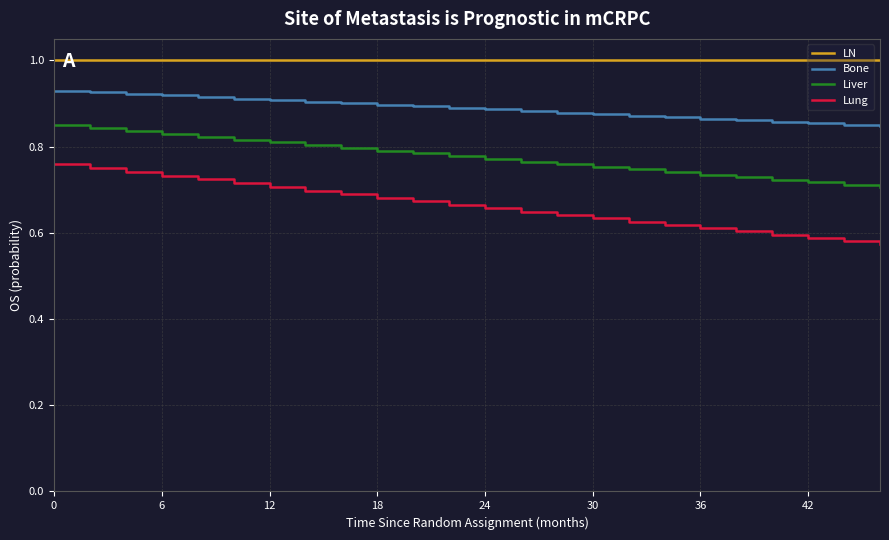

Rank the series by their average value, from highest to lowest.

LN, Bone, Liver, Lung